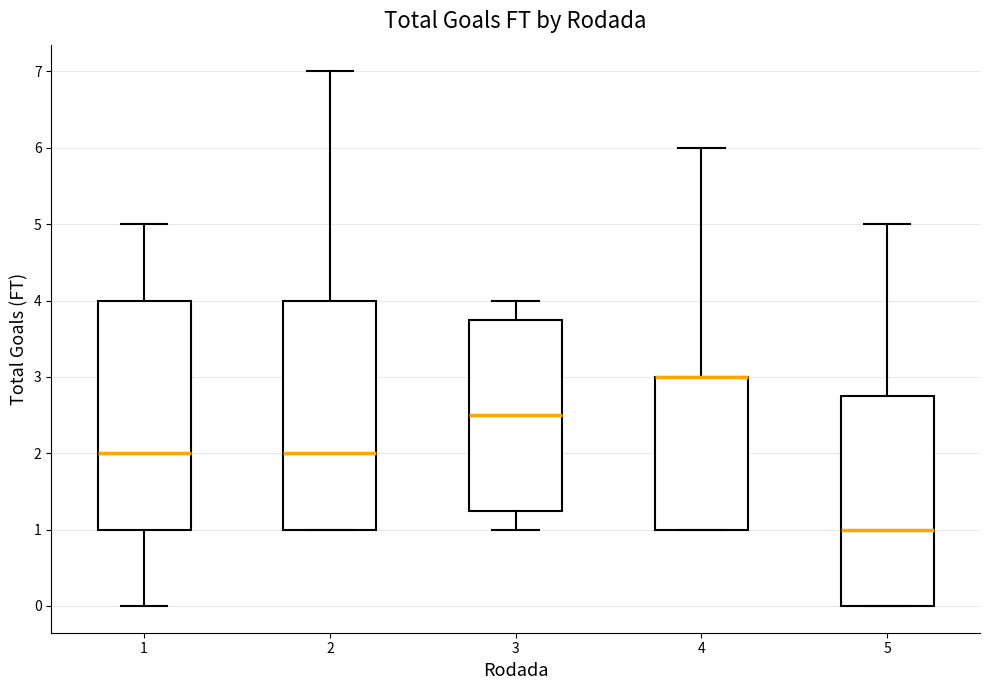

Where is the upper edge of the box at x = 1 on the y-axis? The values are not printed on the chart, so give them approximately, as read against the axis.

4.0